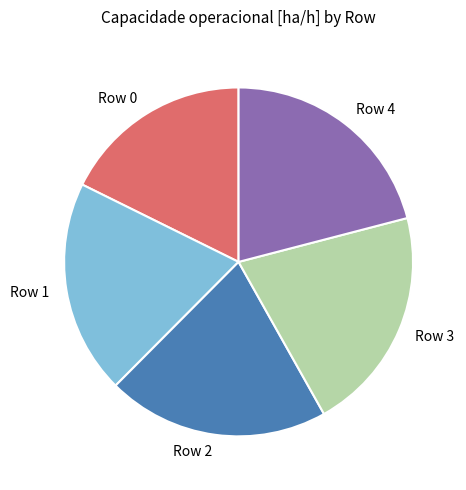

Do Row 2 and Row 3 together represent more than half of the pie?

No